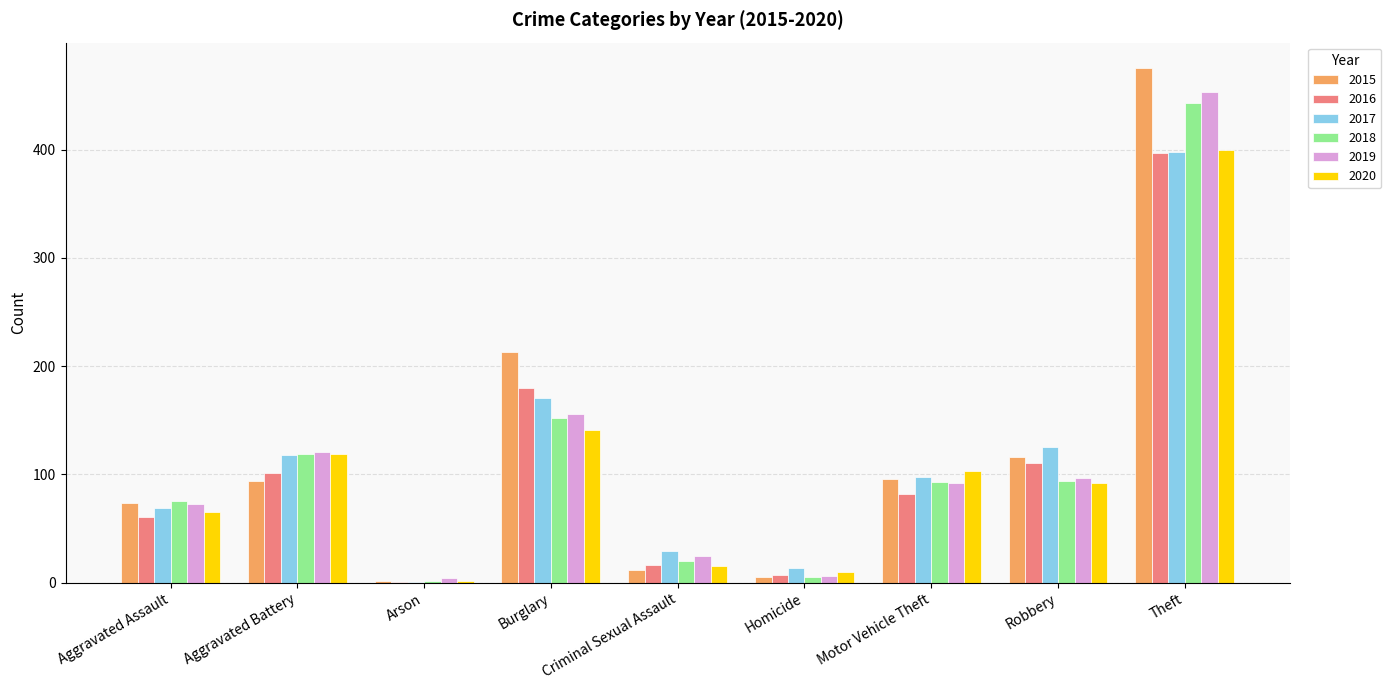

Are the bars horizontal?

No